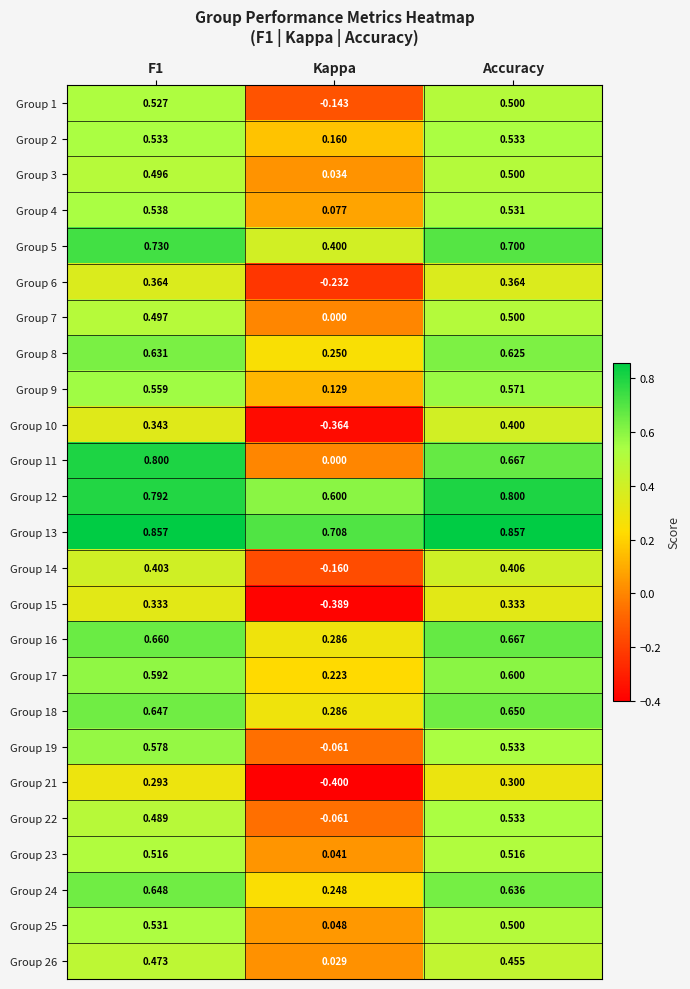

Is the value of Group 21 at Accuracy greater than the value of Group 23 at F1?

No